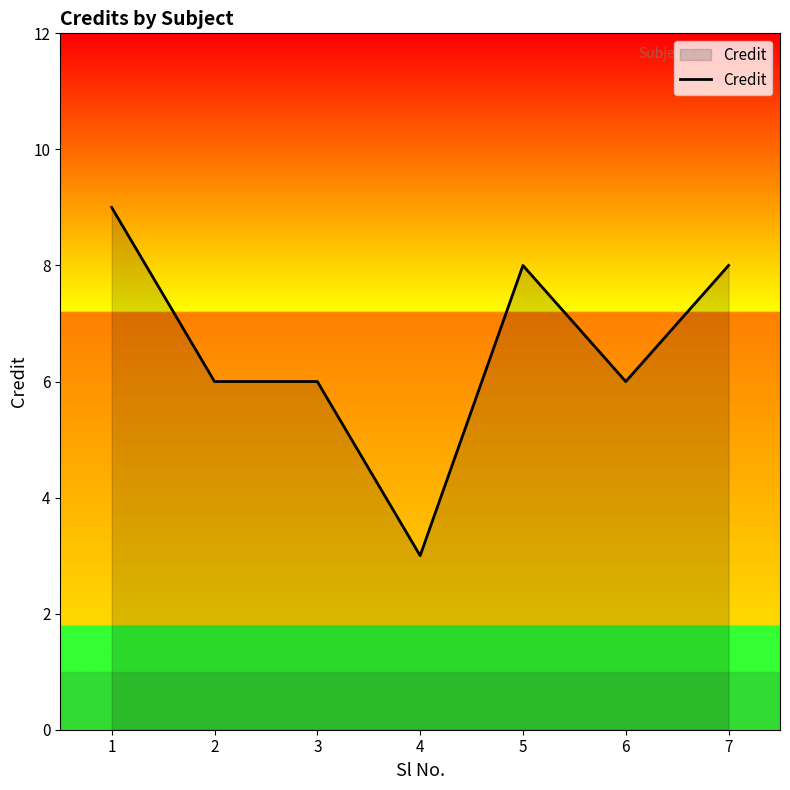

Count the values in the range 6 to 8.

5